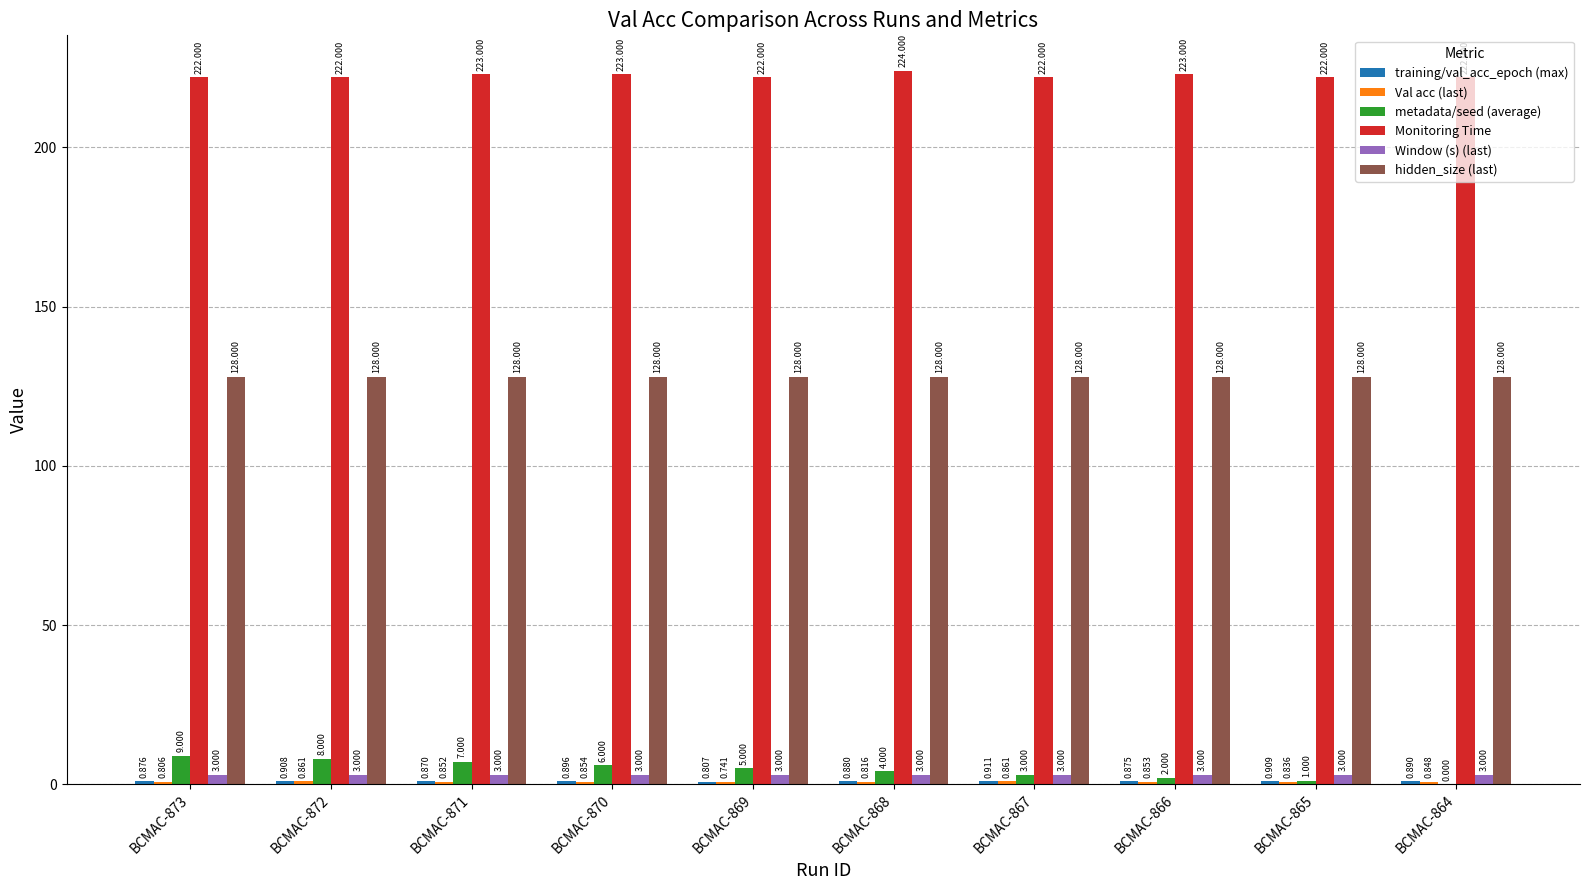

Which series changed the most between BCMAC-869 and BCMAC-864?

metadata/seed (average)